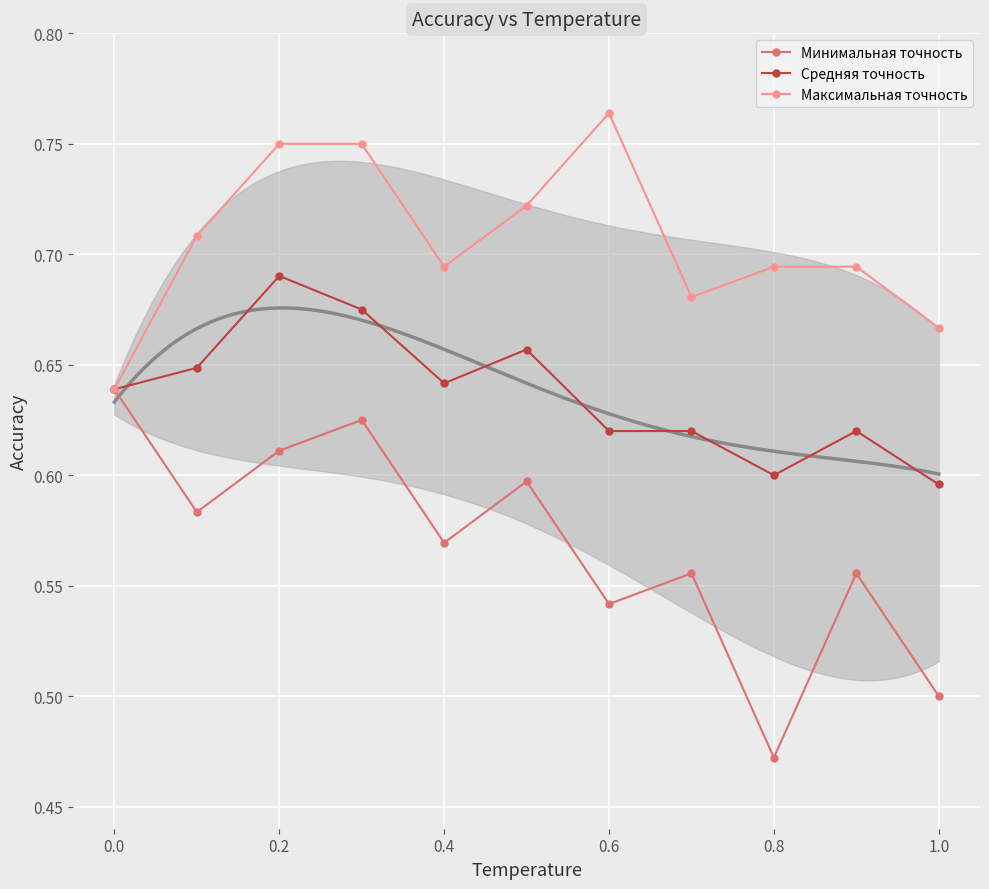

True or false: Средняя точность has a value of 1.0 at 0.0.

False